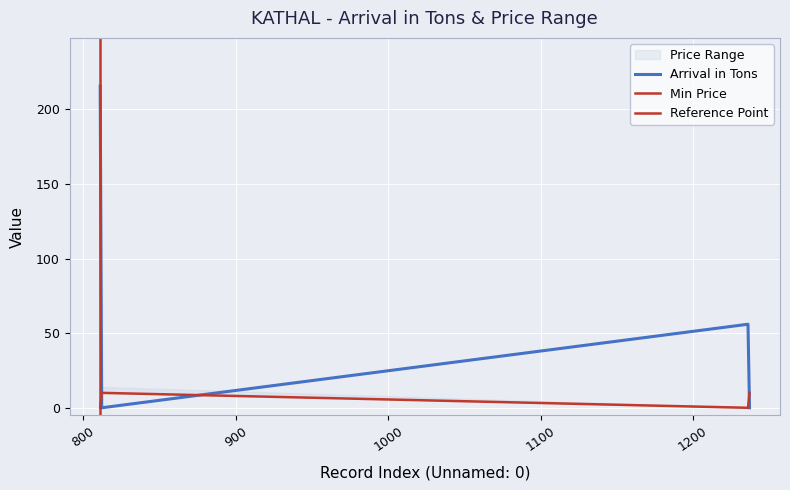

At which label does ARRIVAL_IN_TONS first exceed 56?

811